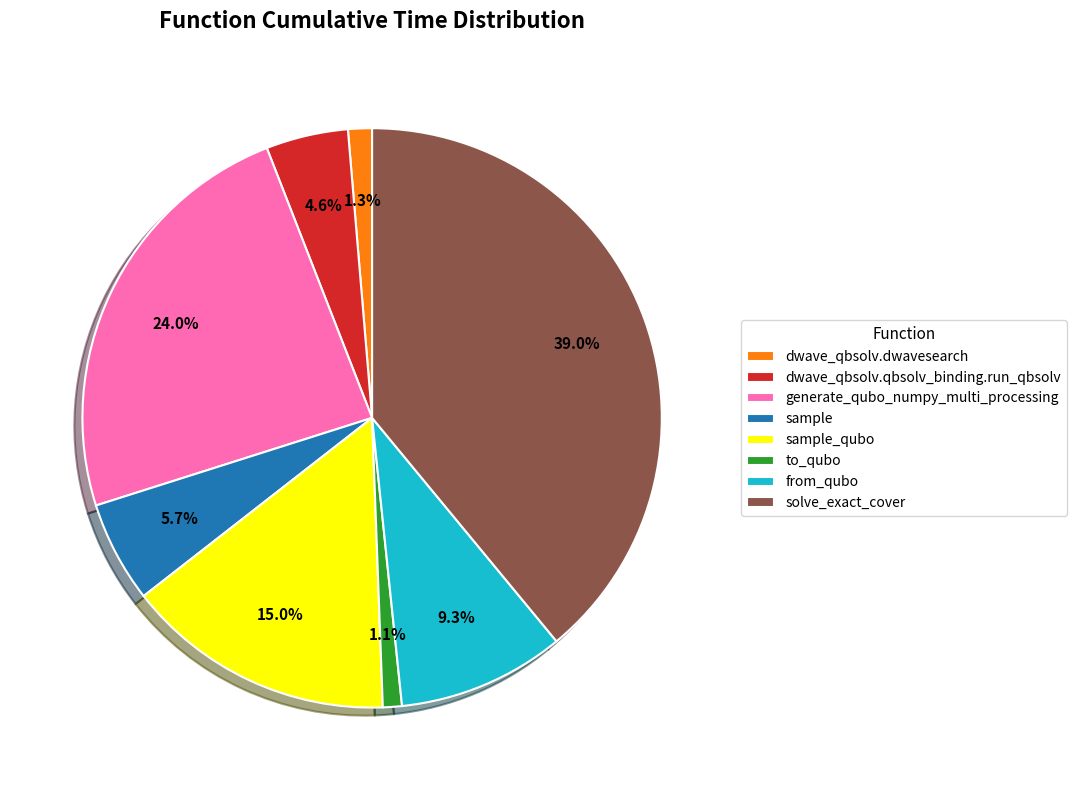

What percentage is the sample slice, to the nearest percent?

6%